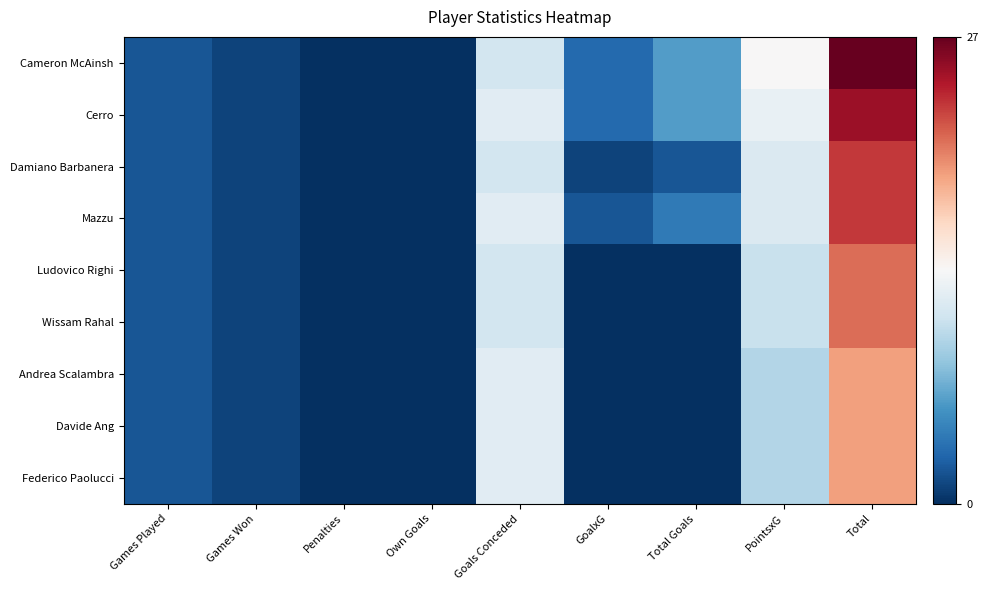

Reading right to left, list all the values displayed in this chart.

Cameron McAinsh: Total=27.0	PointsxG=13.5	Total Goals=6.0	GoalxG=3.0	Goals Conceded=11.0	Own Goals=0.0	Penalties=0.0	Games Won=1.0	Games Played=2.0
Cerro: Total=25.0	PointsxG=12.5	Total Goals=6.0	GoalxG=3.0	Goals Conceded=12.0	Own Goals=0.0	Penalties=0.0	Games Won=1.0	Games Played=2.0
Damiano Barbanera: Total=23.0	PointsxG=11.5	Total Goals=2.0	GoalxG=1.0	Goals Conceded=11.0	Own Goals=0.0	Penalties=0.0	Games Won=1.0	Games Played=2.0
Mazzu: Total=23.0	PointsxG=11.5	Total Goals=4.0	GoalxG=2.0	Goals Conceded=12.0	Own Goals=0.0	Penalties=0.0	Games Won=1.0	Games Played=2.0
Ludovico Righi: Total=21.0	PointsxG=10.5	Total Goals=0.0	GoalxG=0.0	Goals Conceded=11.0	Own Goals=0.0	Penalties=0.0	Games Won=1.0	Games Played=2.0
Wissam Rahal: Total=21.0	PointsxG=10.5	Total Goals=0.0	GoalxG=0.0	Goals Conceded=11.0	Own Goals=0.0	Penalties=0.0	Games Won=1.0	Games Played=2.0
Andrea Scalambra: Total=19.0	PointsxG=9.5	Total Goals=0.0	GoalxG=0.0	Goals Conceded=12.0	Own Goals=0.0	Penalties=0.0	Games Won=1.0	Games Played=2.0
Davide Ang: Total=19.0	PointsxG=9.5	Total Goals=0.0	GoalxG=0.0	Goals Conceded=12.0	Own Goals=0.0	Penalties=0.0	Games Won=1.0	Games Played=2.0
Federico Paolucci: Total=19.0	PointsxG=9.5	Total Goals=0.0	GoalxG=0.0	Goals Conceded=12.0	Own Goals=0.0	Penalties=0.0	Games Won=1.0	Games Played=2.0